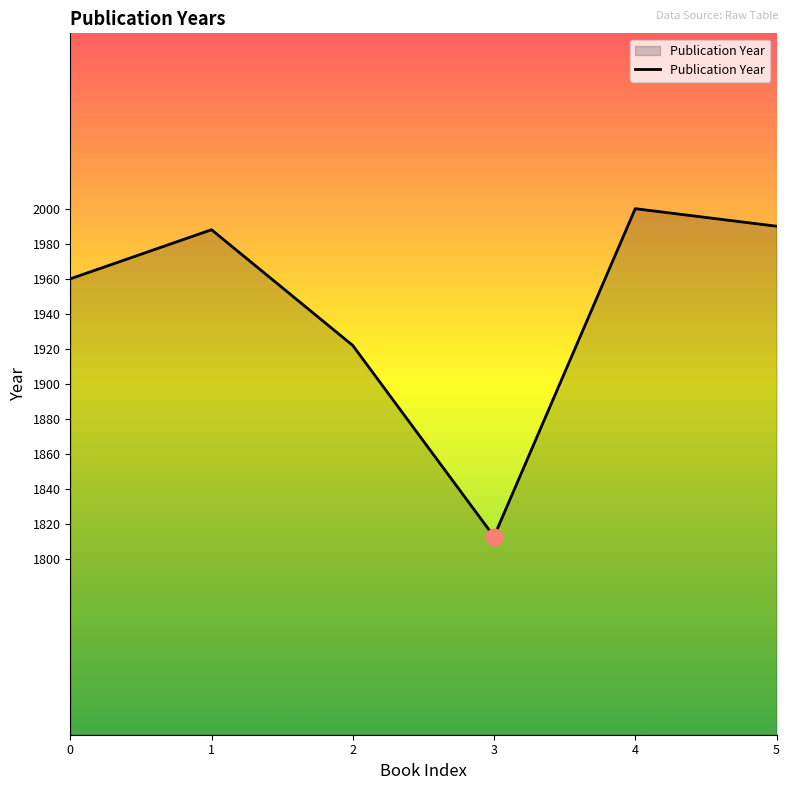

Read the value at 3.

1813